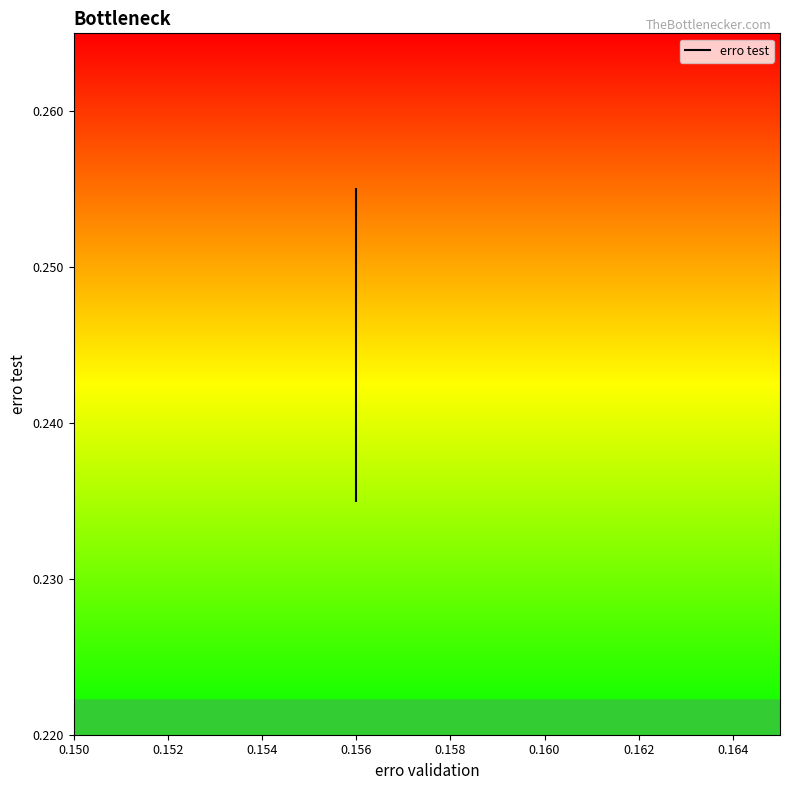

What is the minimum value shown in the chart?

0.2